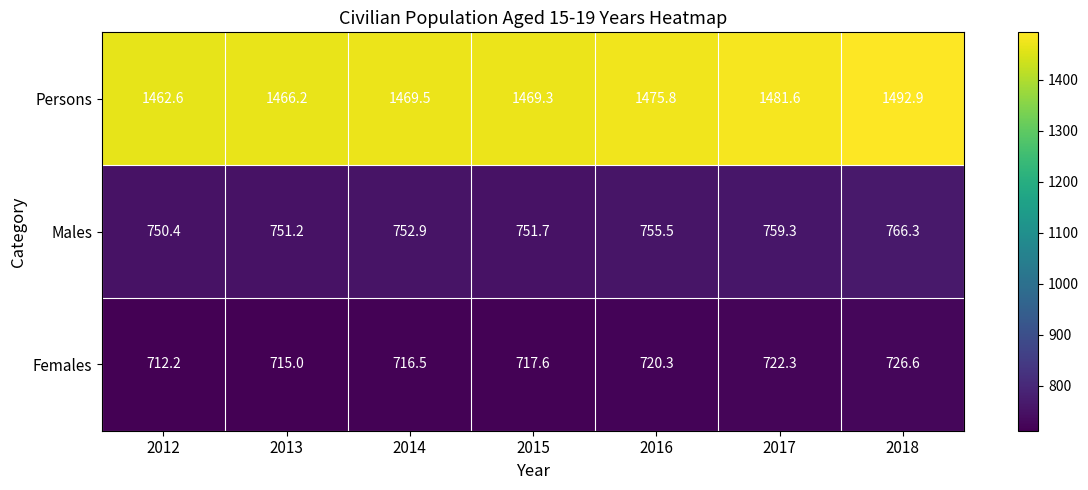

What is the smallest value displayed?

712.2